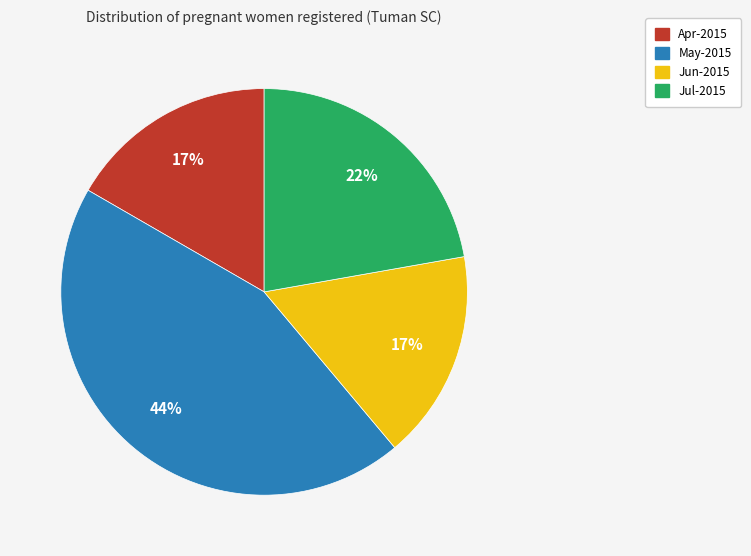

Is May-2015 the majority of the pie?

No